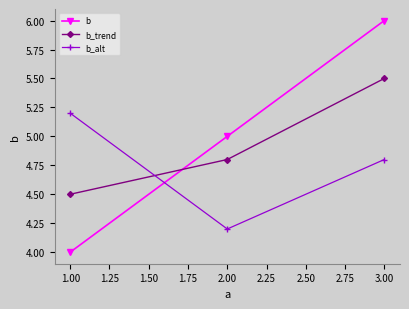

Which series has the widest spread of values?

b